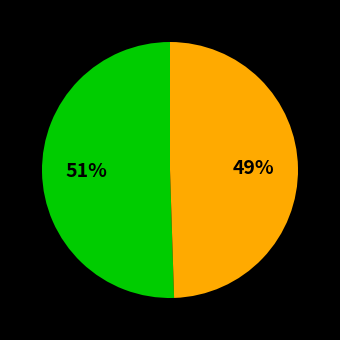

To the nearest percent, what is the average slice percentage?

50%